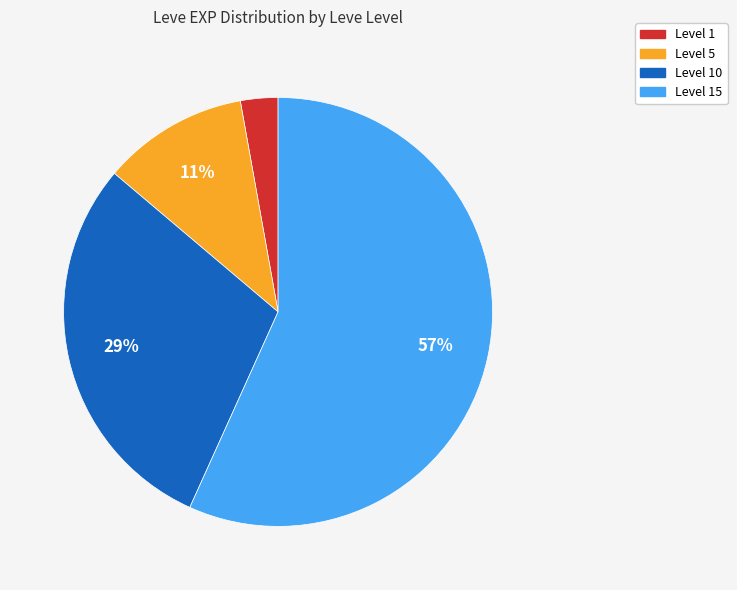

Is there any slice that represents more than half of the pie?

Yes